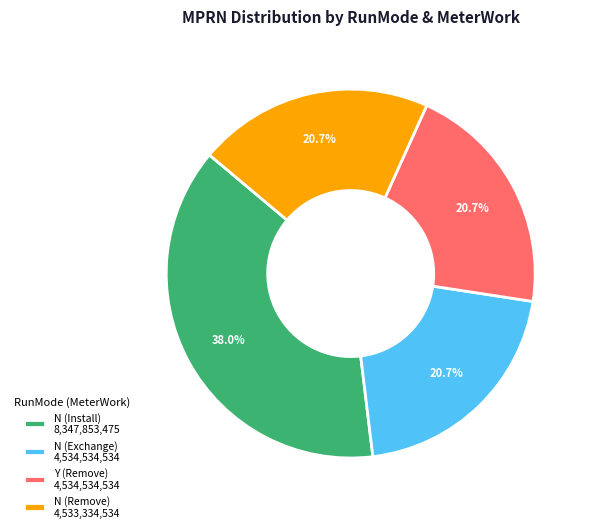

Between N (Install) 8,347,853,475 and Y (Remove) 4,534,534,534, which is larger?

N (Install) 8,347,853,475